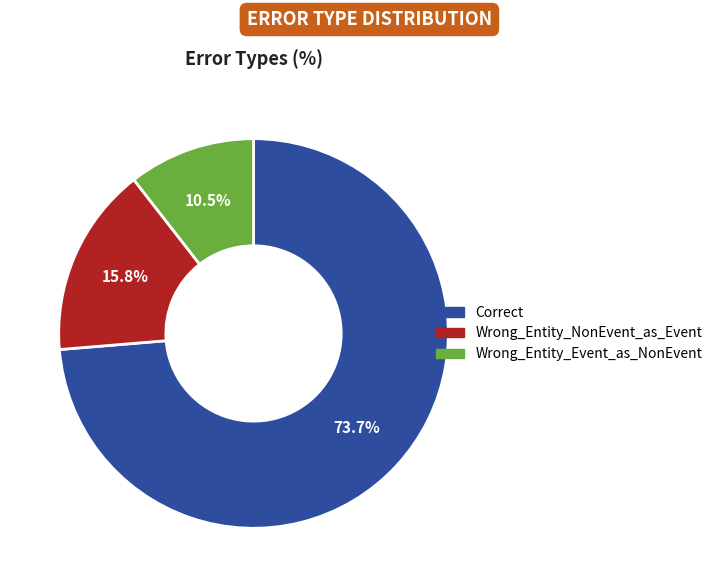

Does Wrong_Entity_Event_as_NonEvent represent more than half of the total?

No